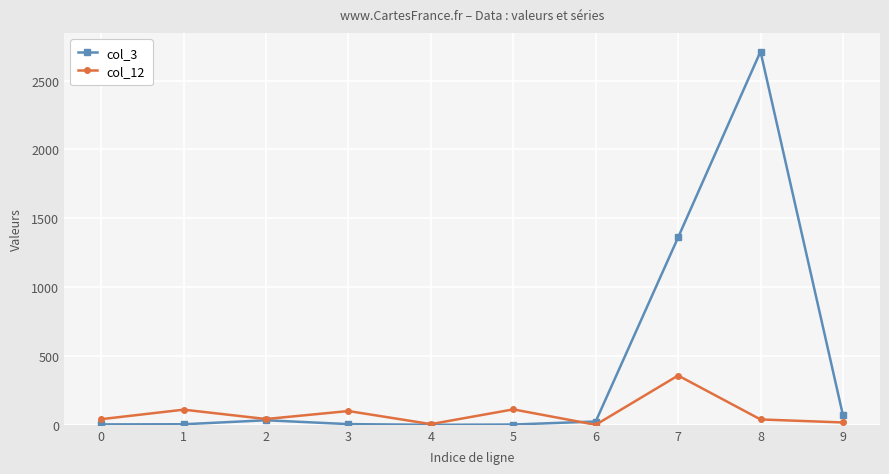

Where is the first local minimum for col_12?

2